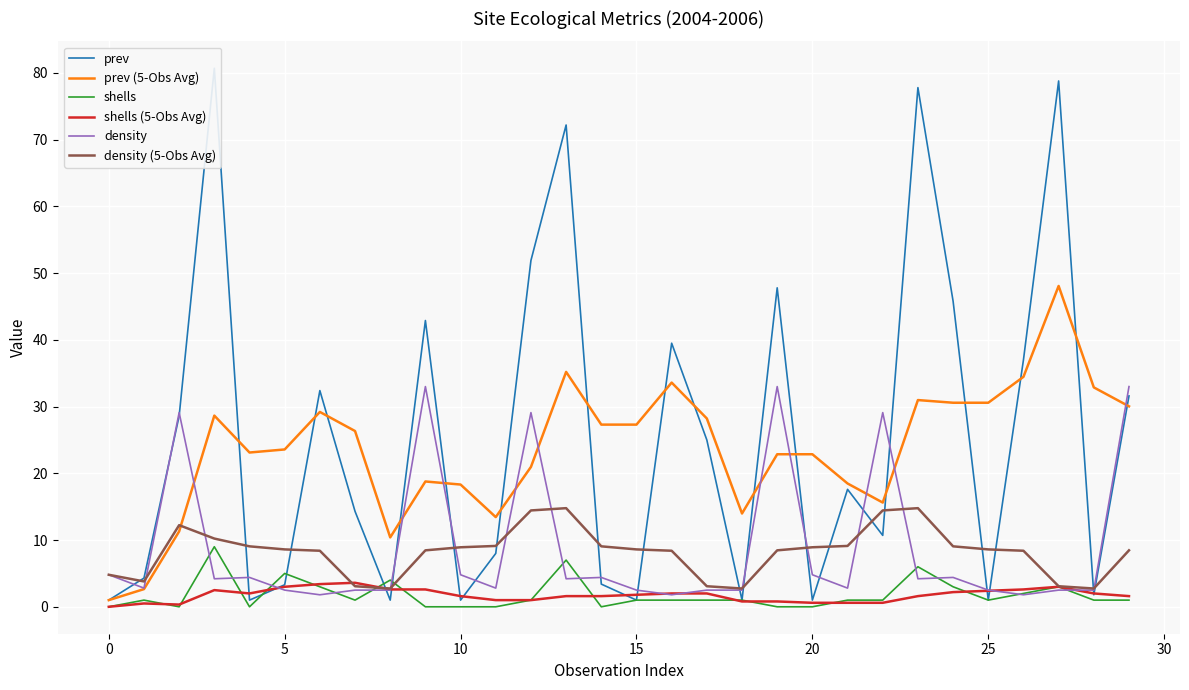

True or false: shells (5-Obs Avg) and density intersect in this chart.

True